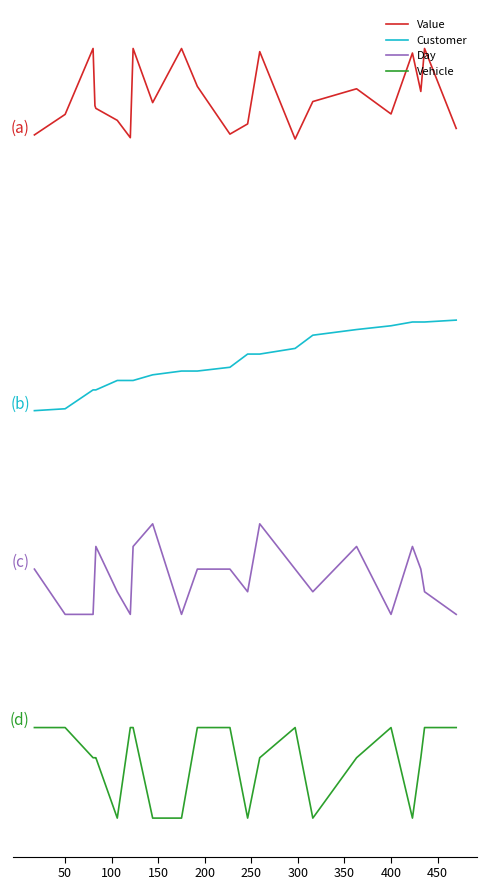

True or false: Day and Vehicle intersect in this chart.

False